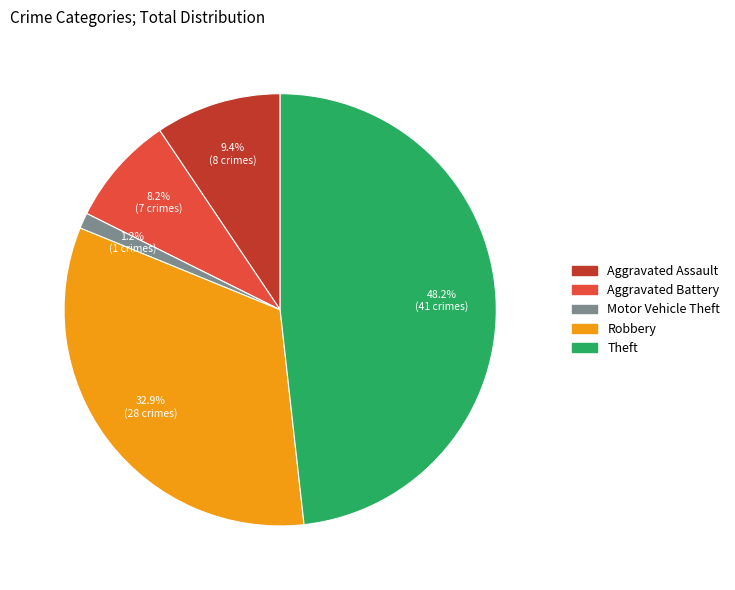

What is the smallest slice in the pie chart?

Motor Vehicle Theft